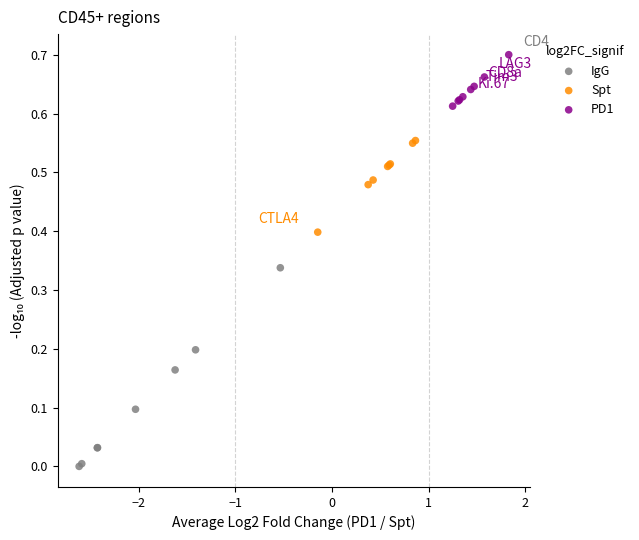

Which series contains the lowest Y value?

IgG